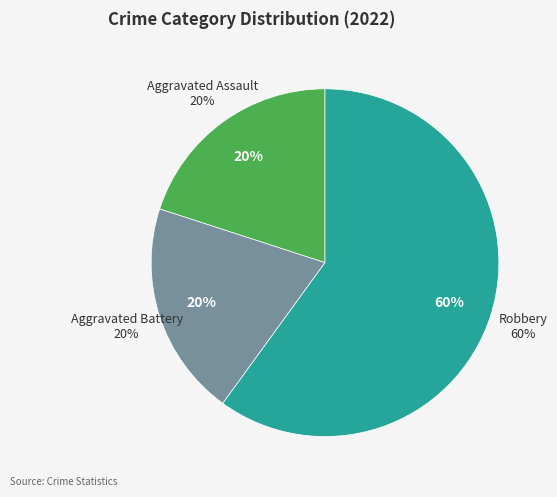

To the nearest percent, what is the difference between the Robbery and Aggravated Assault slice percentages?

40%